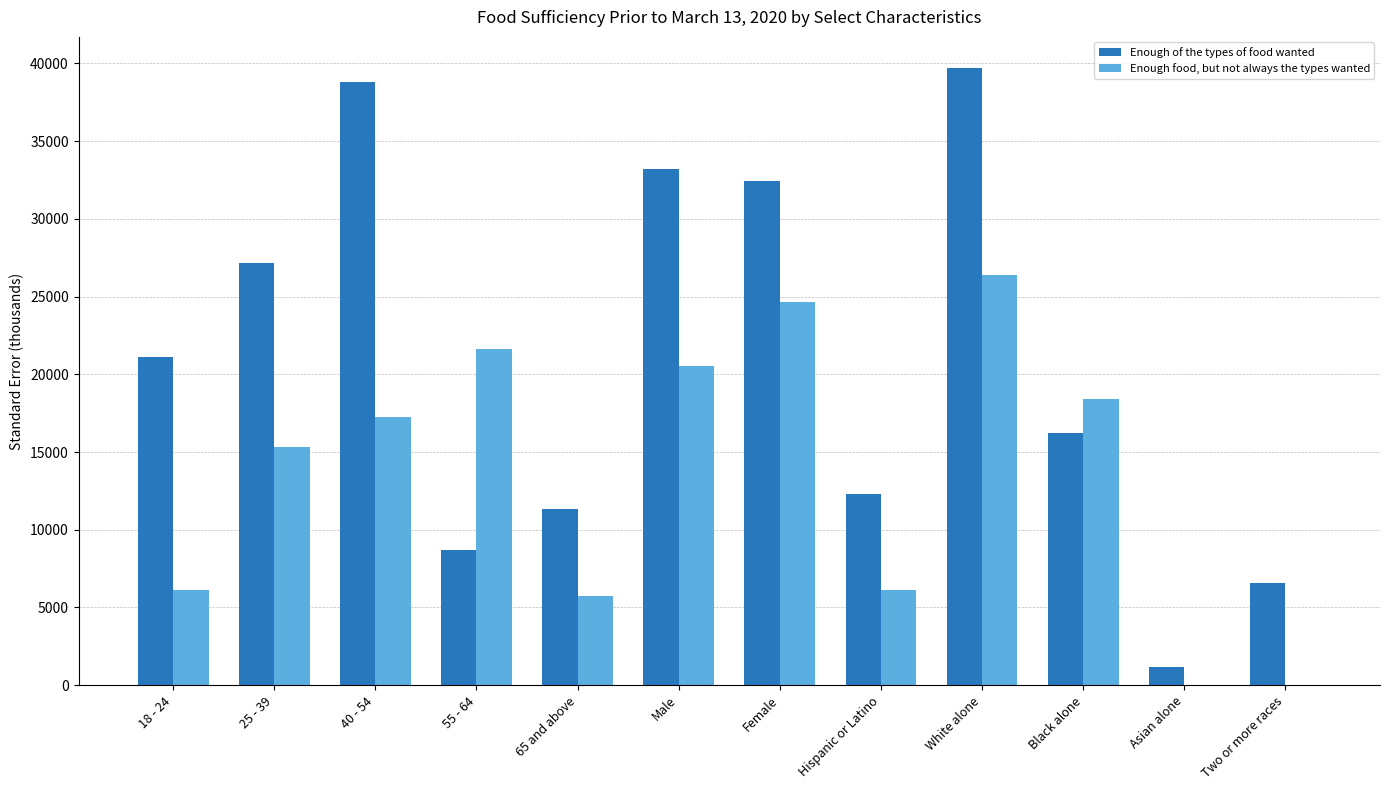

What is the average value of the Enough food, but not always the types wanted series?

13506.2